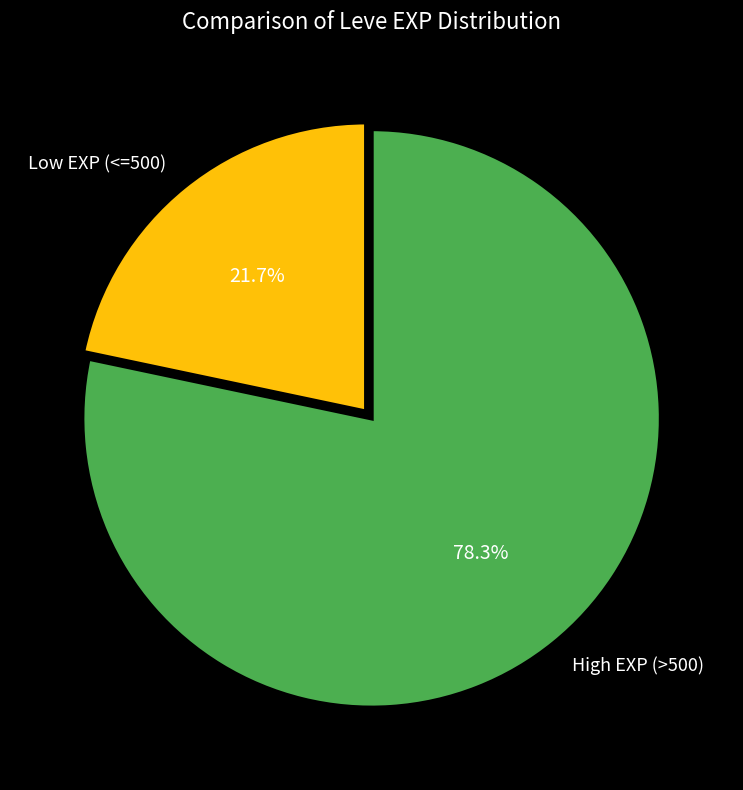

Which slice represents more than half of the pie?

High EXP (>500)